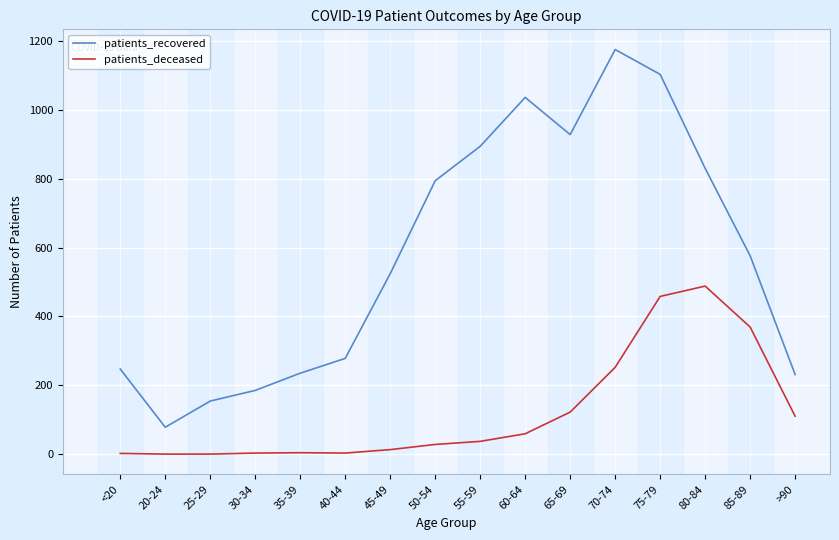

How many lines are shown in the chart?

2